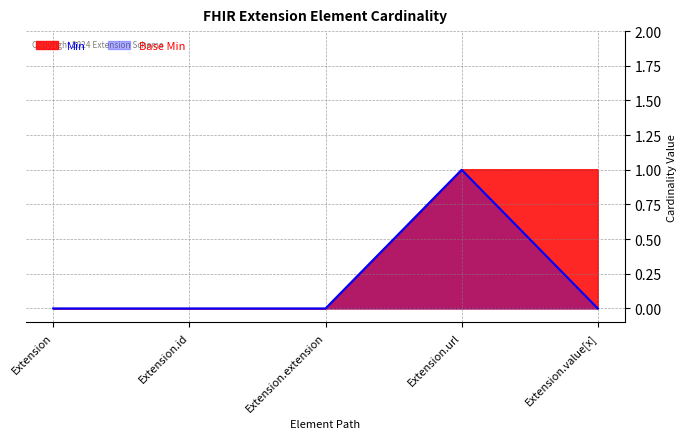

List the series in order of their peak value, highest first.

Min, Base Min